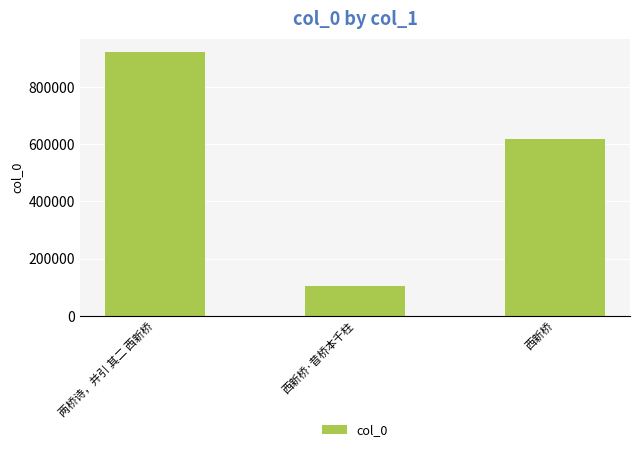

What is the value of the 1st bar from the left?

922220